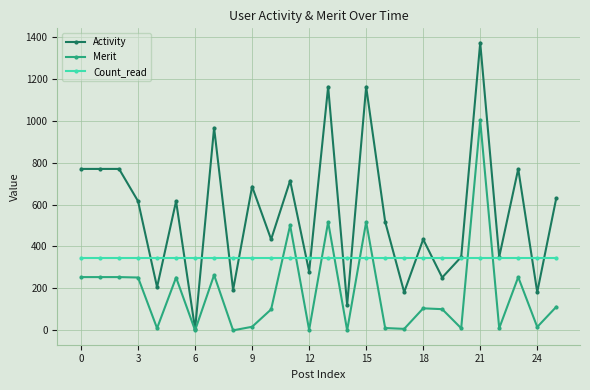

What are all the series names shown in the legend?

Activity, Merit, Count_read